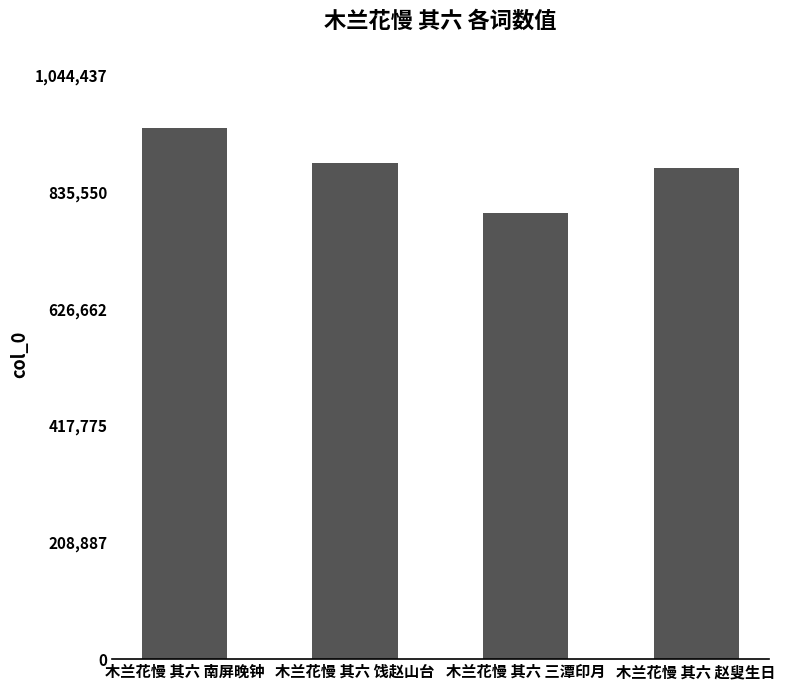

The value at 木兰花慢 其六 南屏晚钟 is 949489. True or false?

True